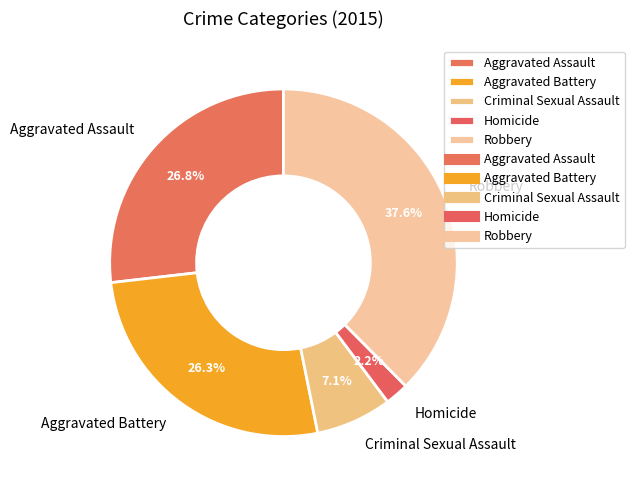

How many segments does this pie chart have?

5